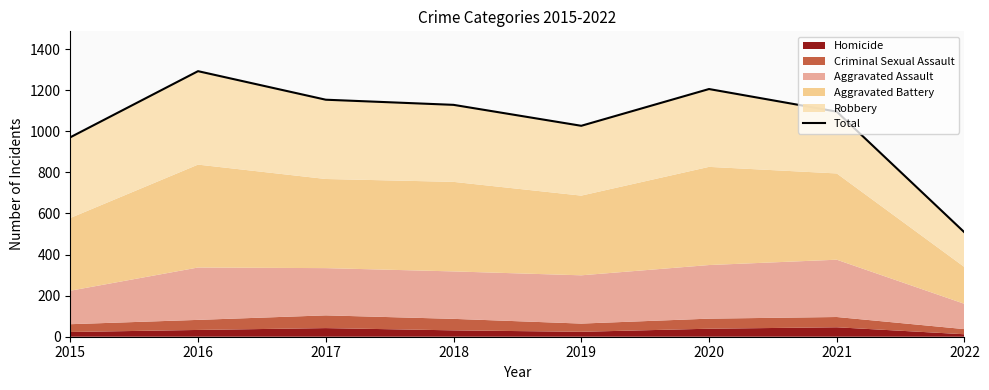

What is the difference between the maximum and minimum values?

785